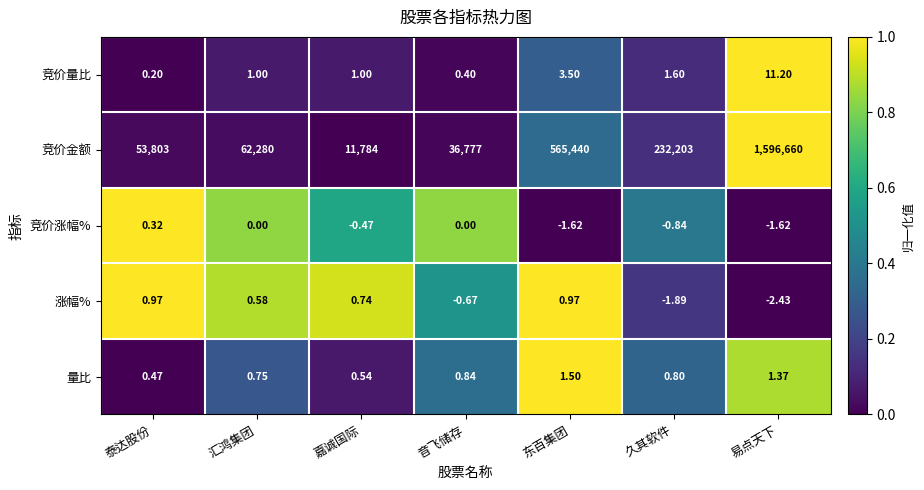

Which series has the largest total across all categories?

竞价金额